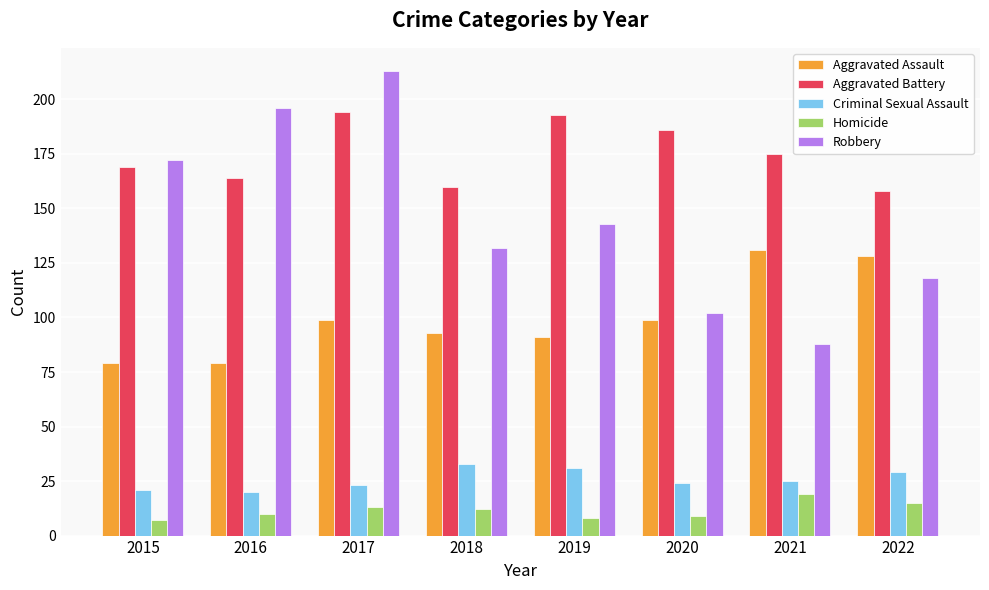

Which category has the highest value across all series?

2017